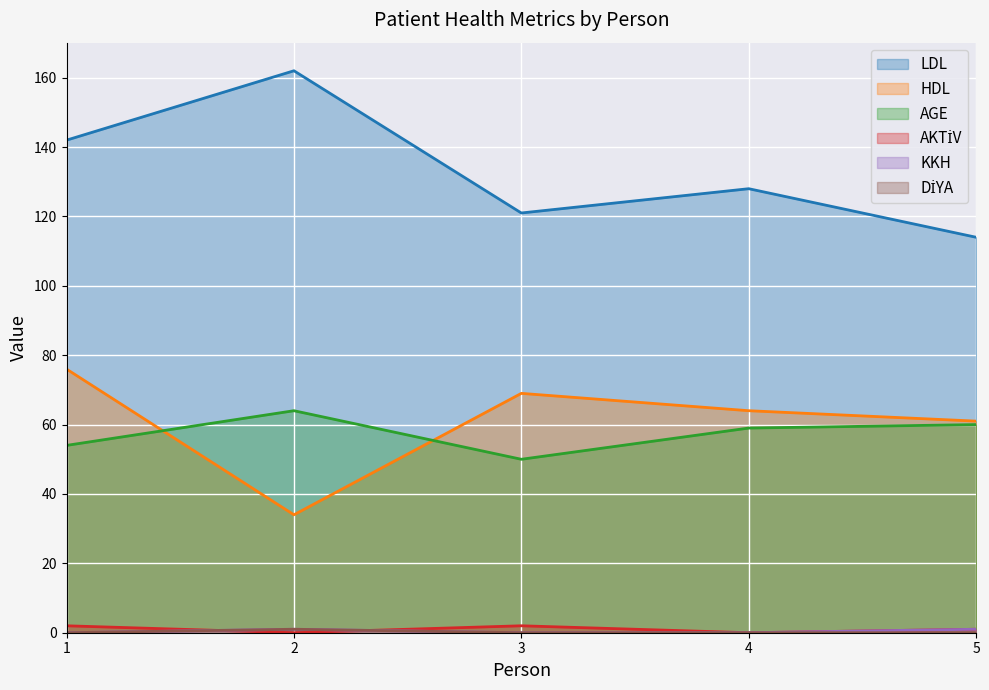

True or false: HDL and AKTİV intersect in this chart.

False